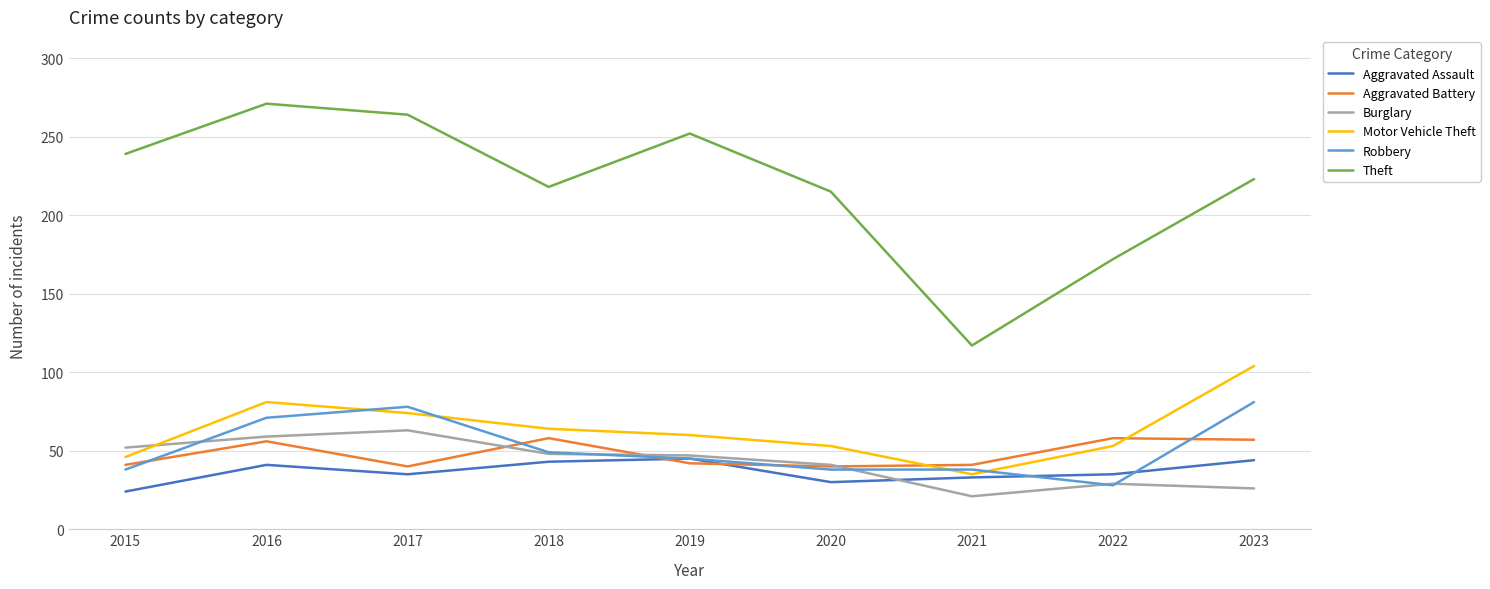

Count the Motor Vehicle Theft values in the range 53 to 74.

5